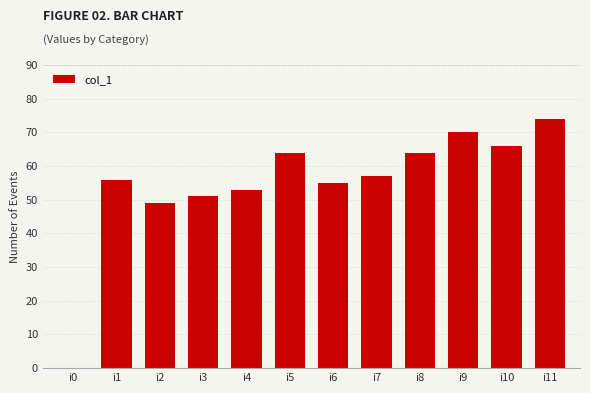

True or false: the data shows 31 at i2.

False